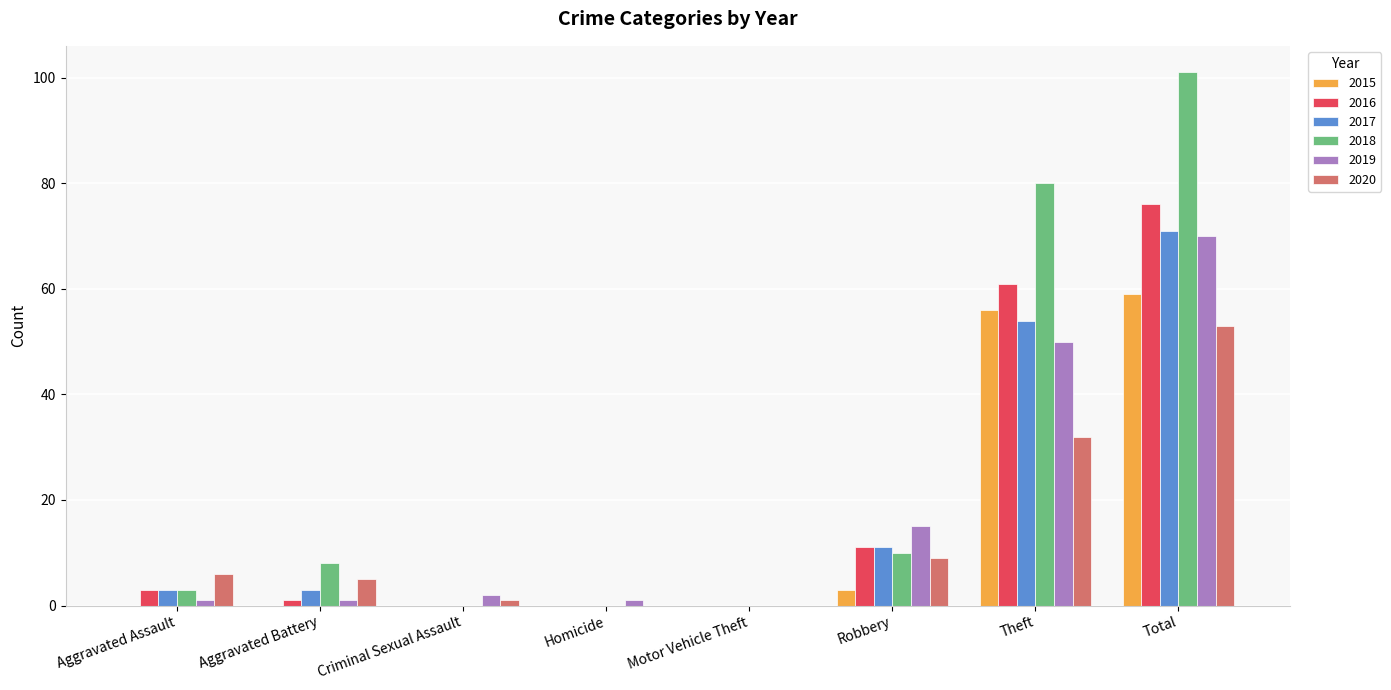

Reading left to right, transcribe all the data shown in this chart.

2015: 0	0	0	0	0	3	56	59
2016: 3	1	0	0	0	11	61	76
2017: 3	3	0	0	0	11	54	71
2018: 3	8	0	0	0	10	80	101
2019: 1	1	2	1	0	15	50	70
2020: 6	5	1	0	0	9	32	53